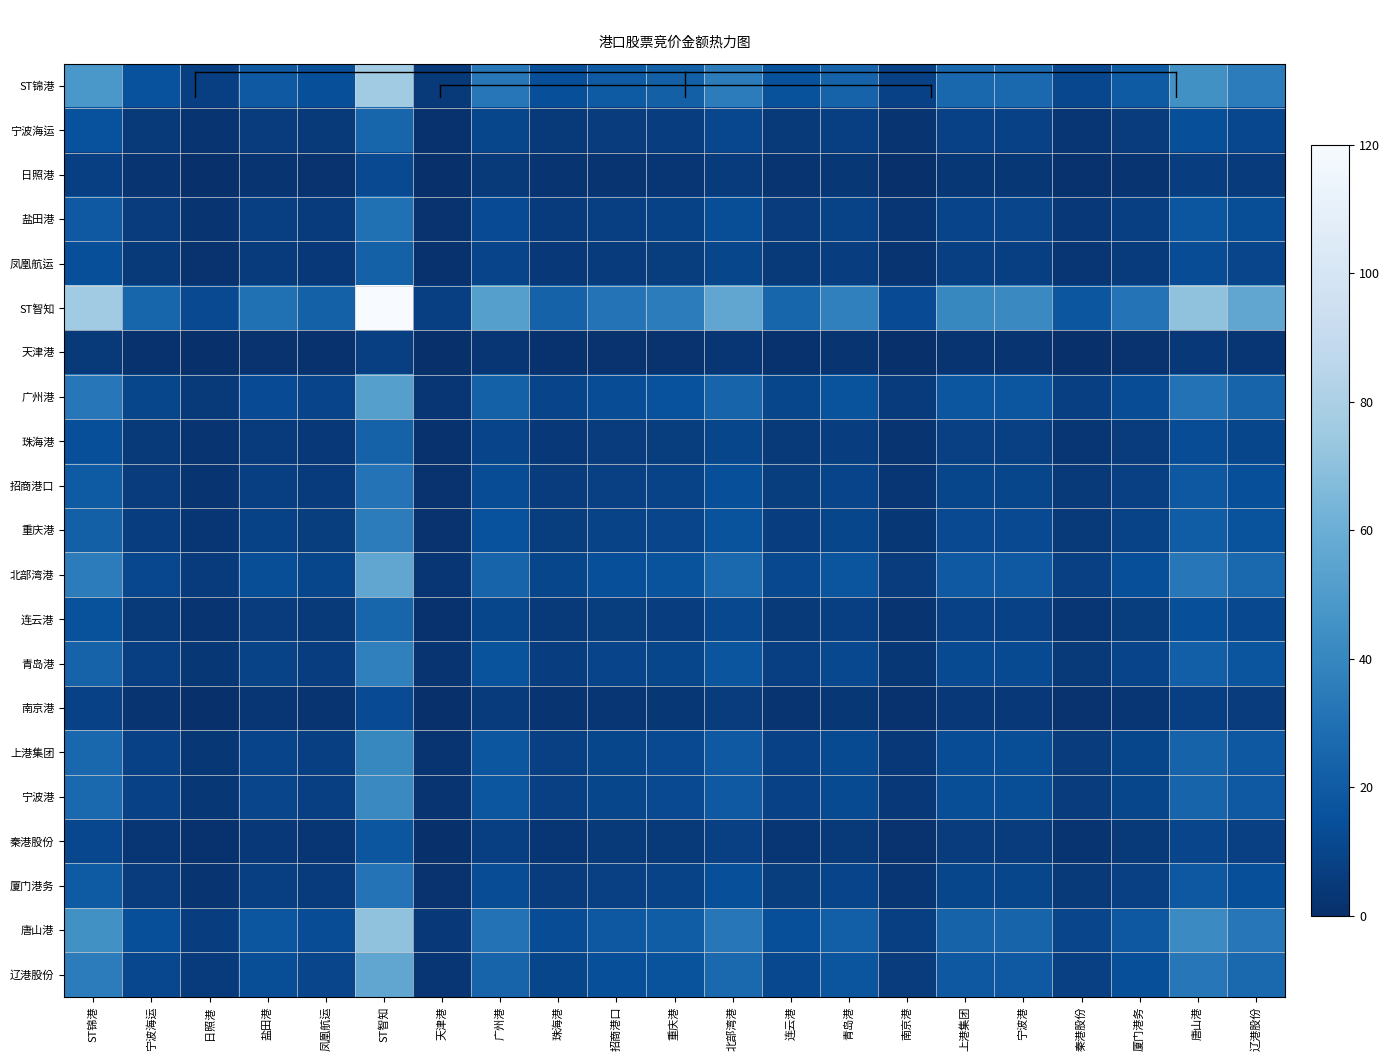

Which series has the largest range (max minus min)?

ST智知